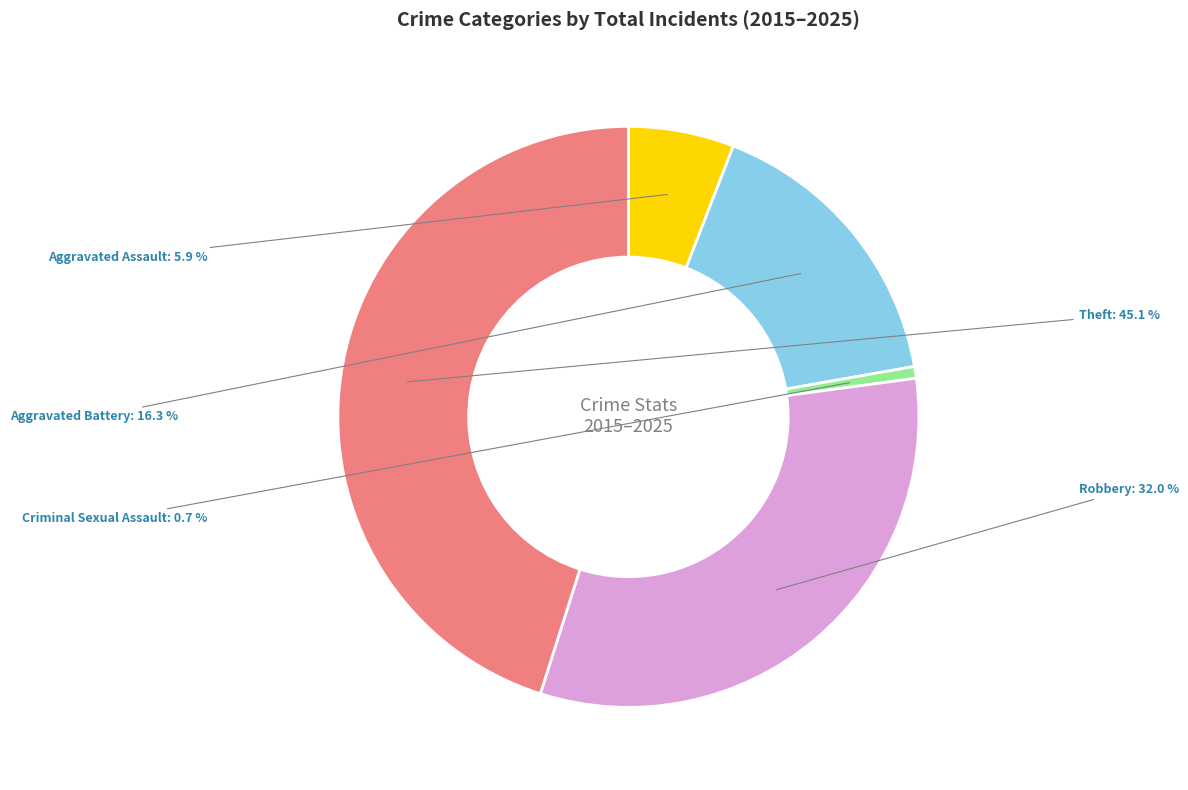

Is there a majority slice in this chart?

No